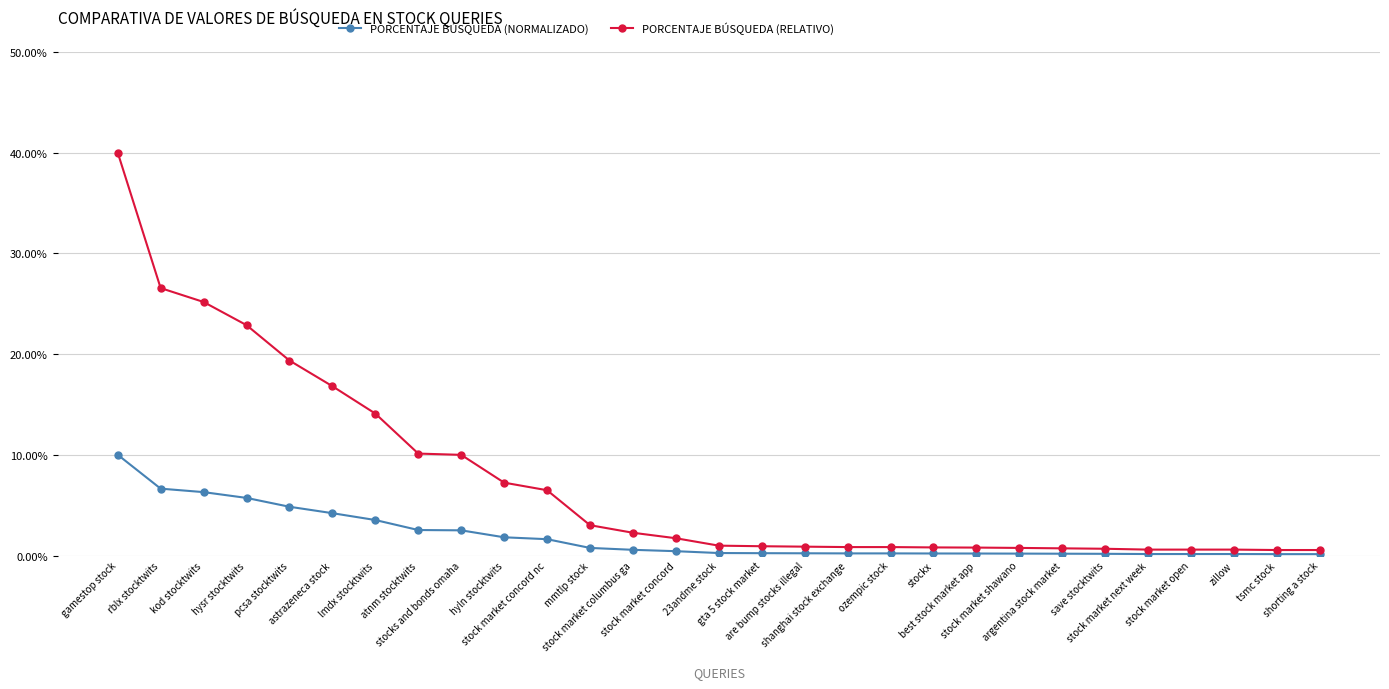

At how many categories does at least one series exceed 29?

1